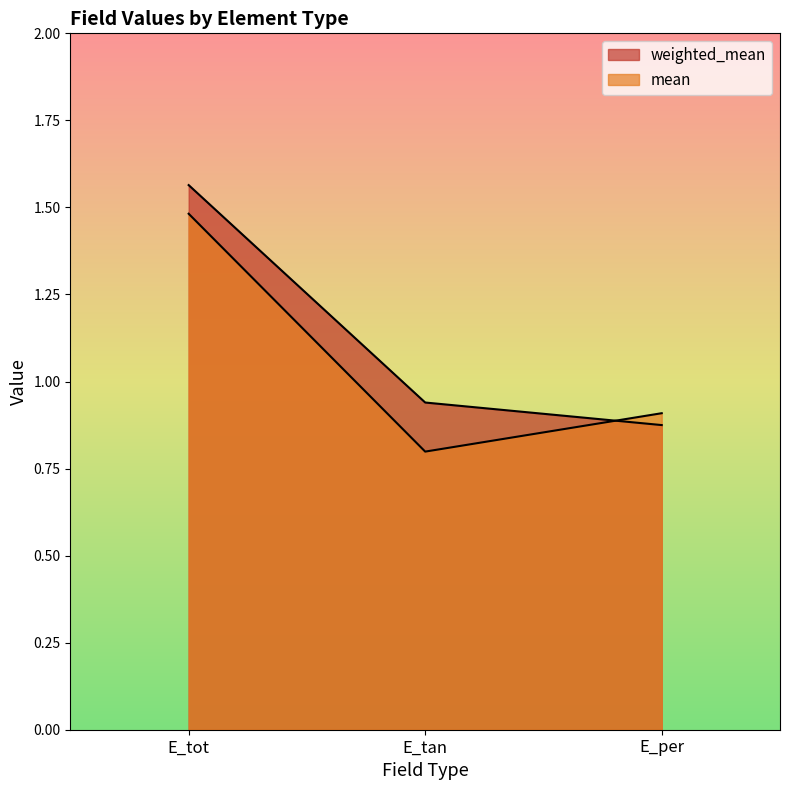

What value does the mean series have at E_tot?

1.5